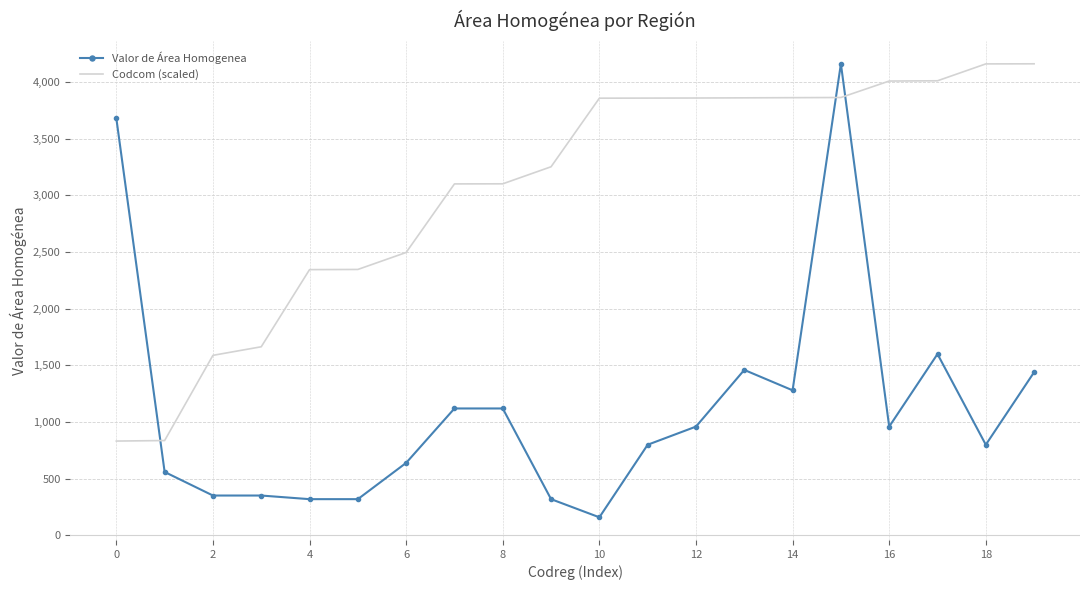

What is the difference between the maximum and minimum values in the Codcom (scaled) series?

3327.5